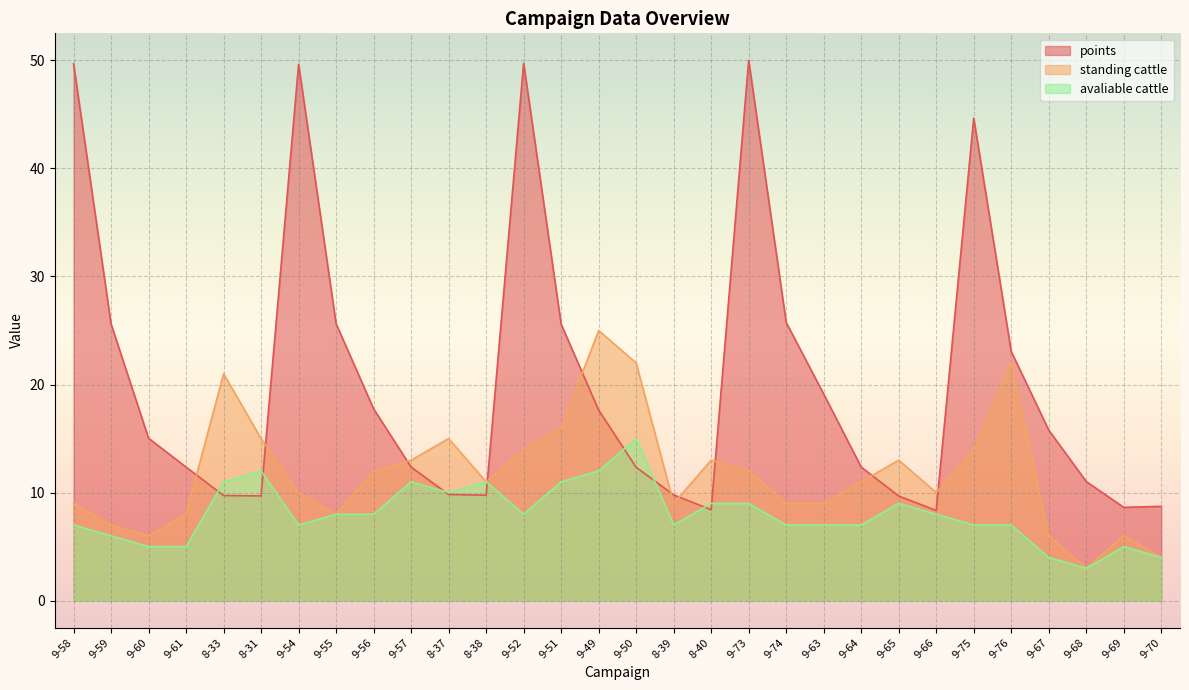

At which category does points reach its first local peak?

9-54